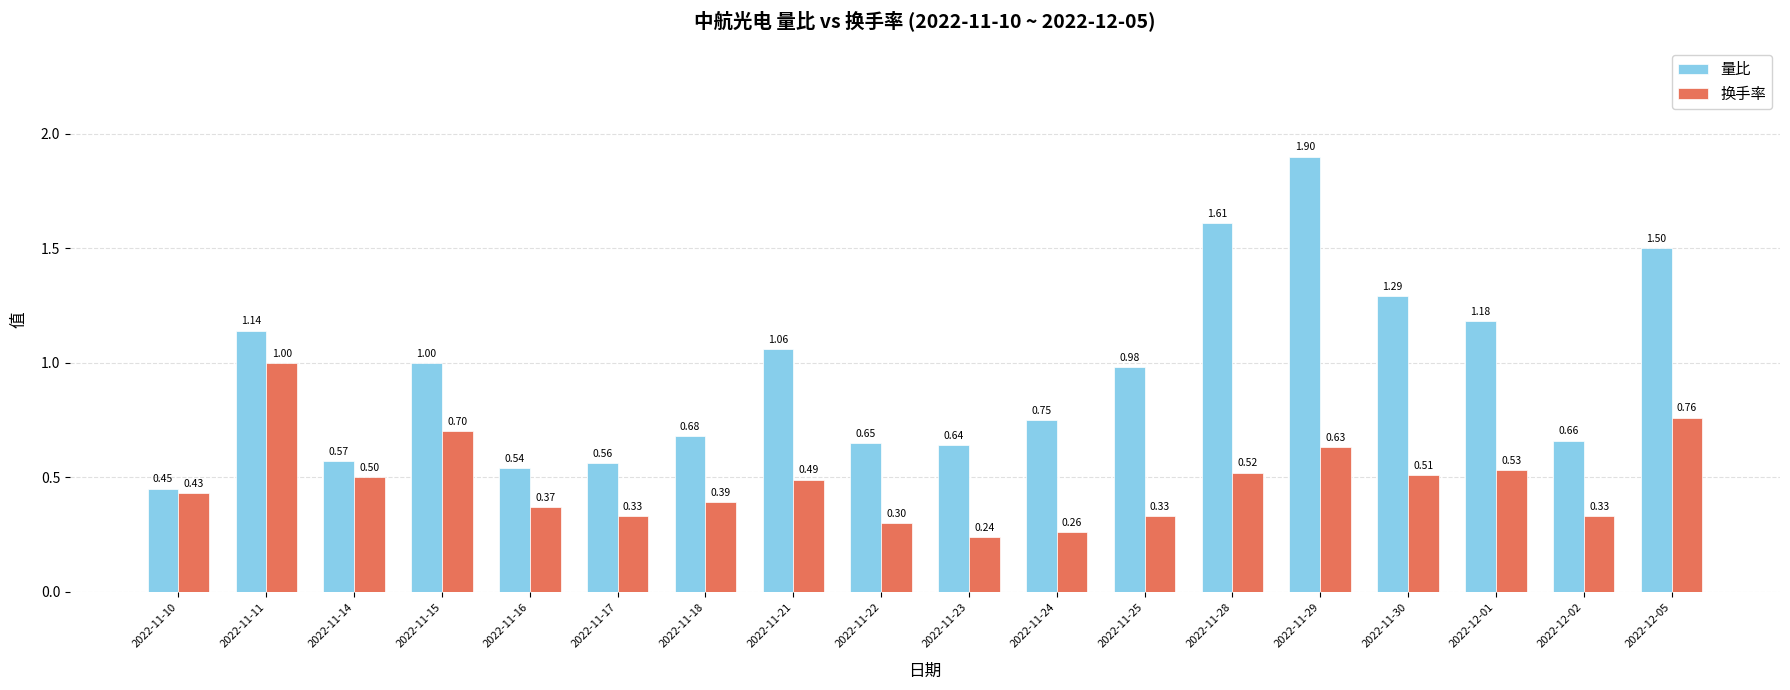

Which series changed the most between 2022-11-16 and 2022-12-01?

量比